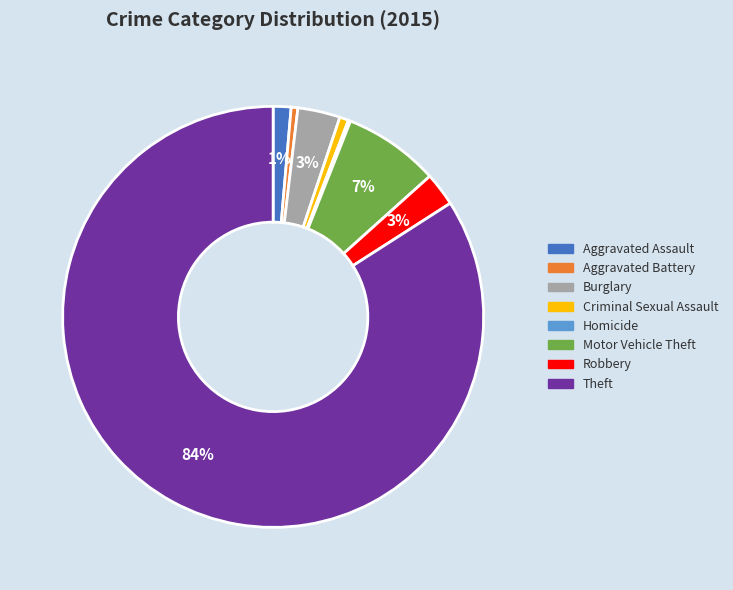

Combined, do Criminal Sexual Assault and Aggravated Battery account for over 50%?

No